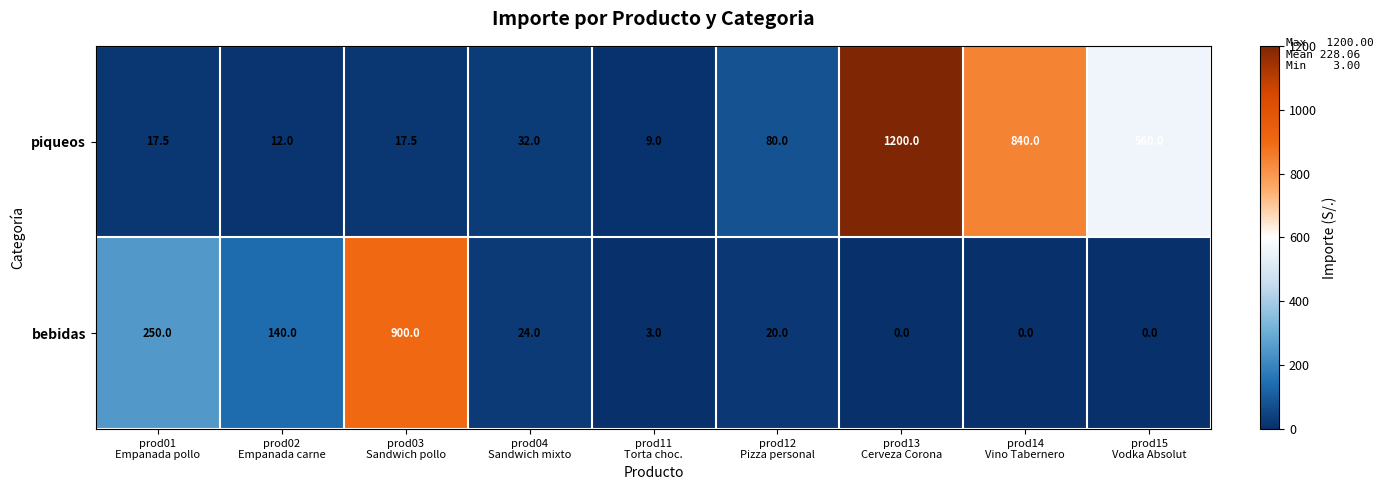

Reading right to left, extract all data points from this chart.

piqueos: 560.0	840.0	1200.0	80.0	9.0	32.0	17.5	12.0	17.5
bebidas: 0.0	0.0	0.0	20.0	3.0	24.0	900.0	140.0	250.0